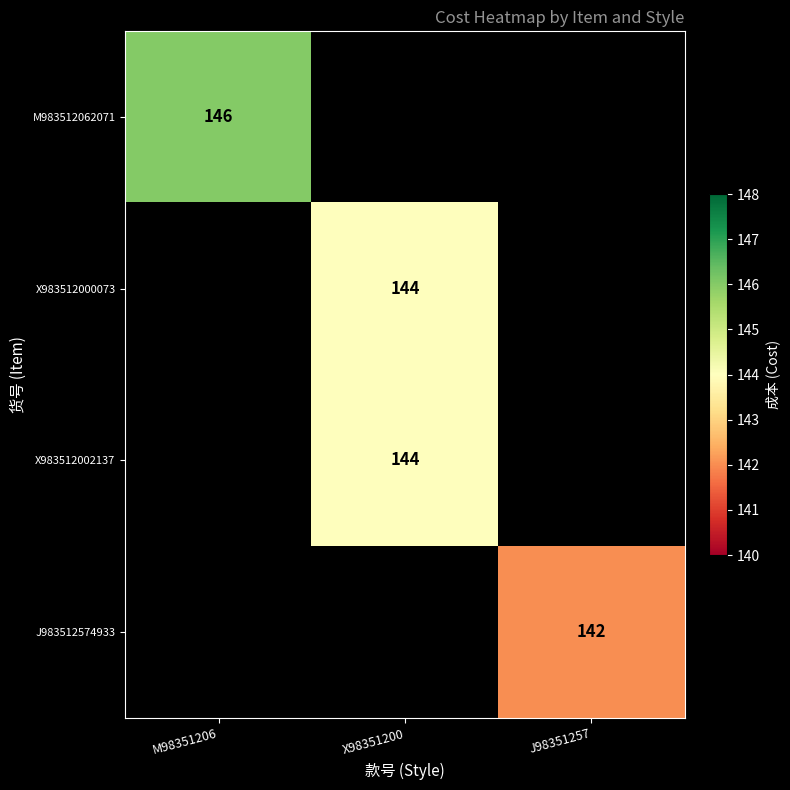

Is it true that X983512000073 equals 41 at X98351200?

False